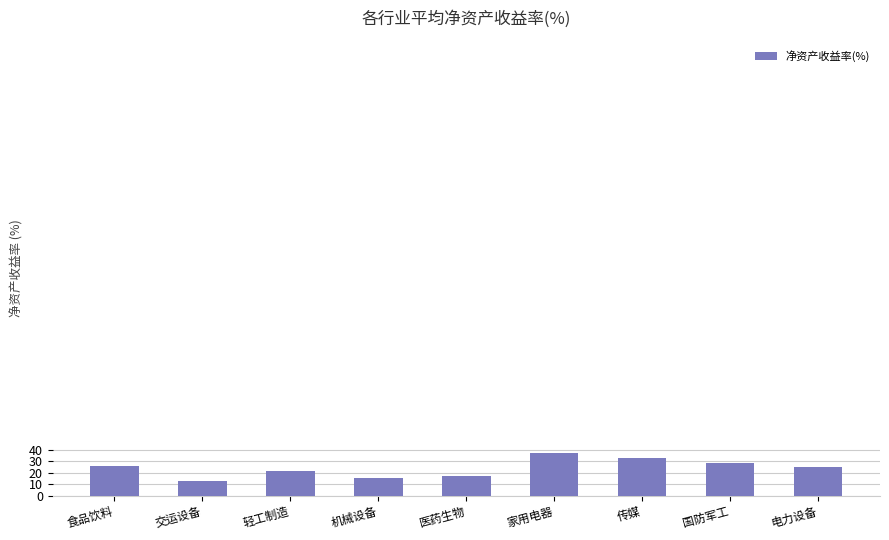

What is the label of the 5th bar from the right?

医药生物